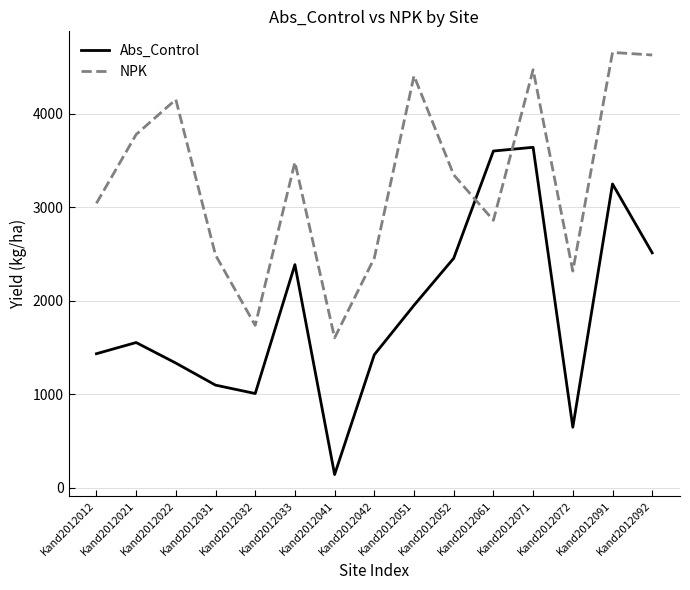

Rank the series by their maximum value, from highest to lowest.

NPK, Abs_Control